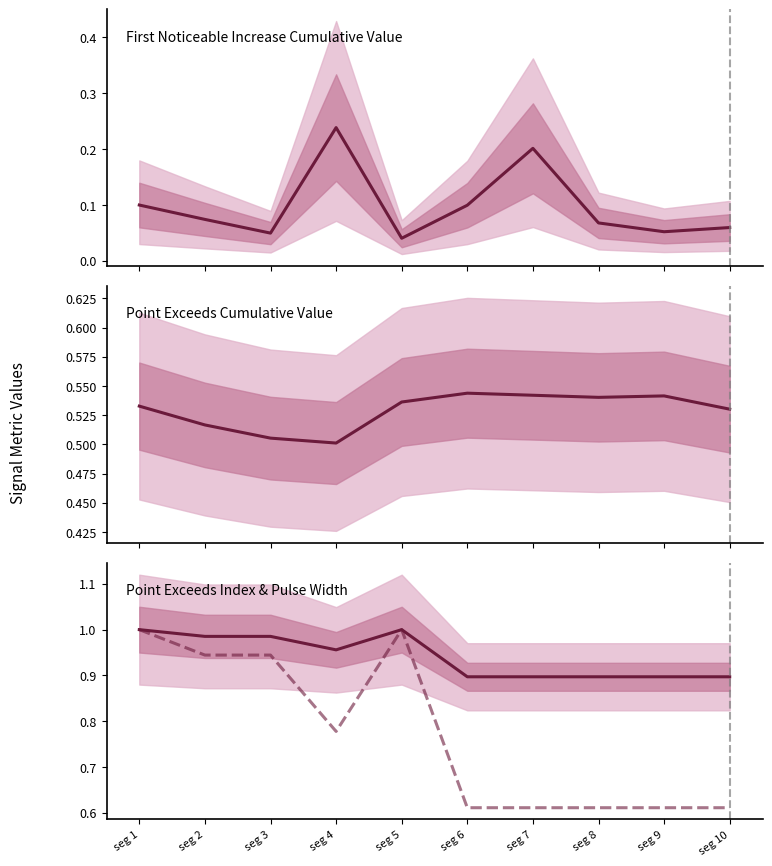

What is the highest value of the Point_Exceeds_Cumulative_Value series?

0.5